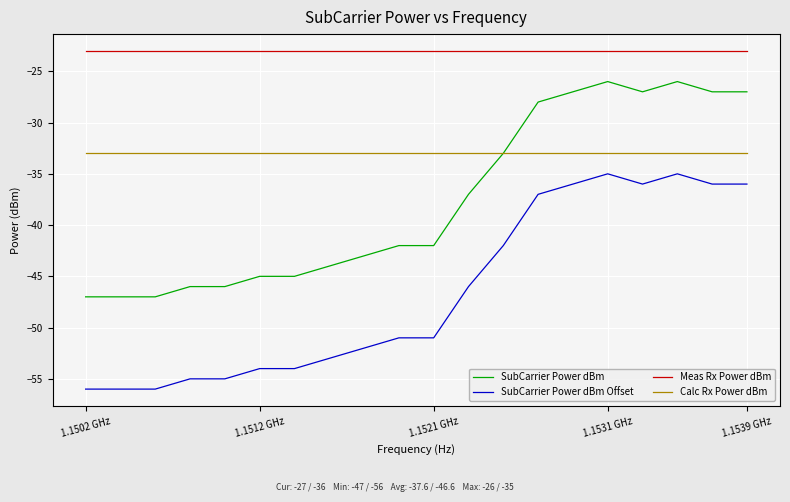

What is the highest value of the SubCarrier Power dBm series?

-26.0